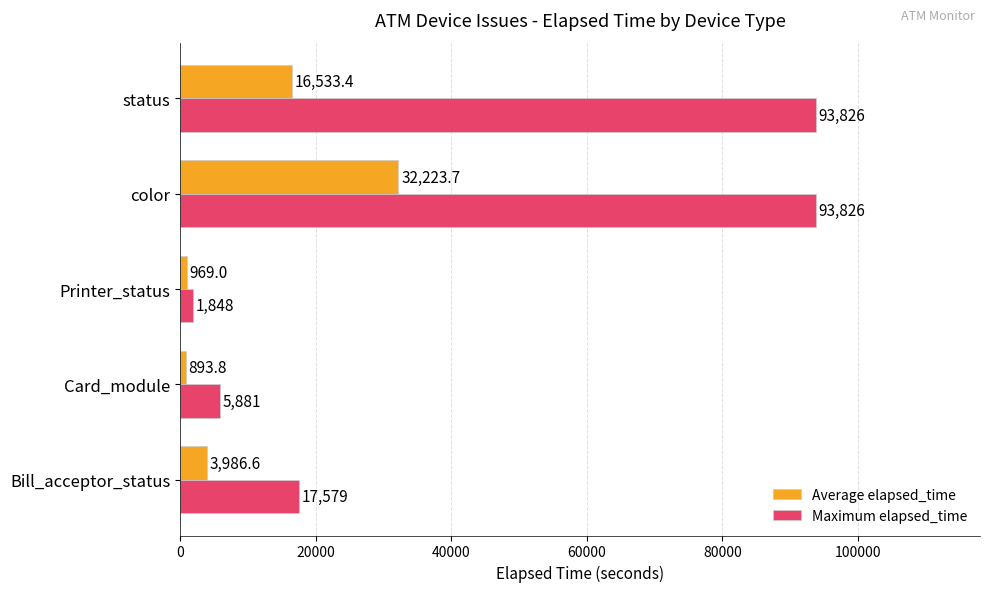

At which label does Average elapsed_time reach its peak?

color